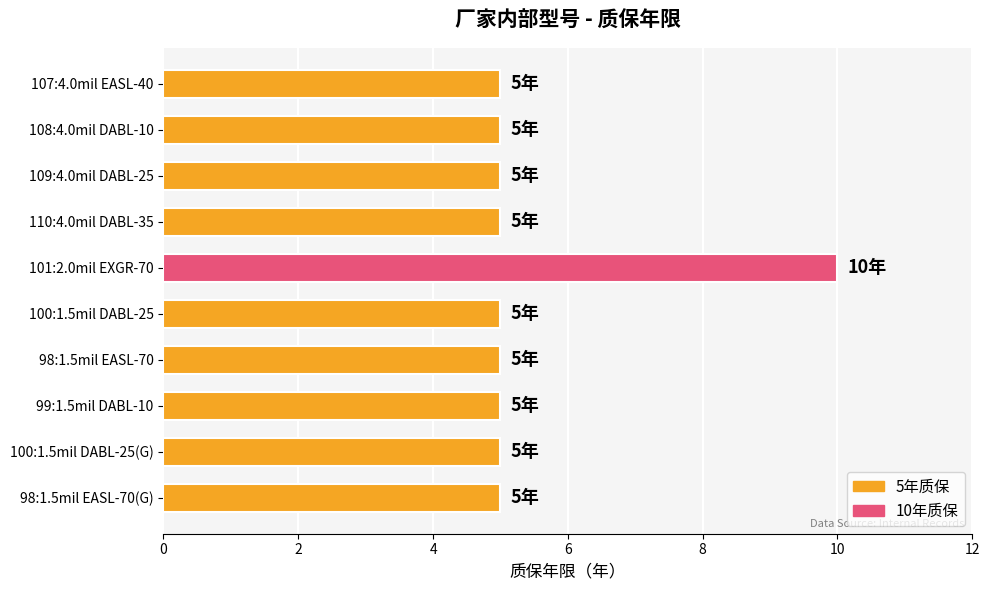

Is it true that the value at 108:4.0mil DABL-10 is 5?

True